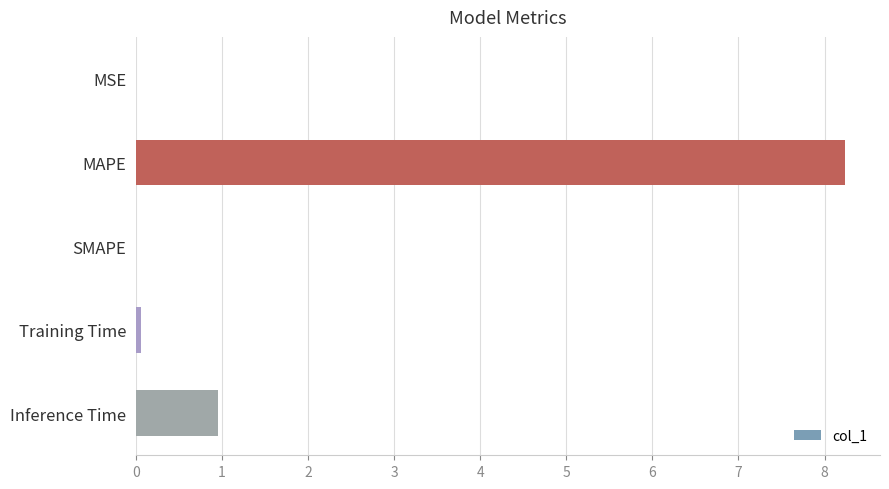

What is the maximum value shown in the chart?

8.2